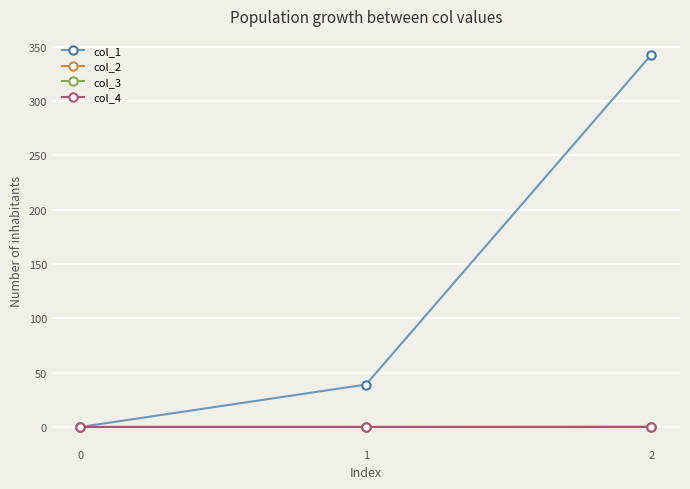

How many lines are shown in the chart?

4